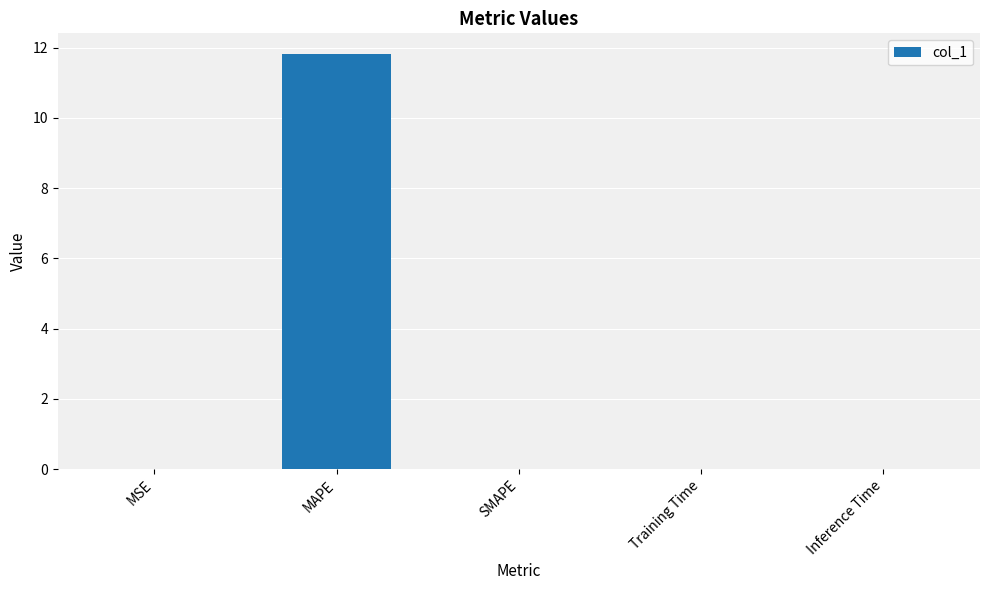

The chart shows a value of 0.0 at Inference Time. True or false?

True